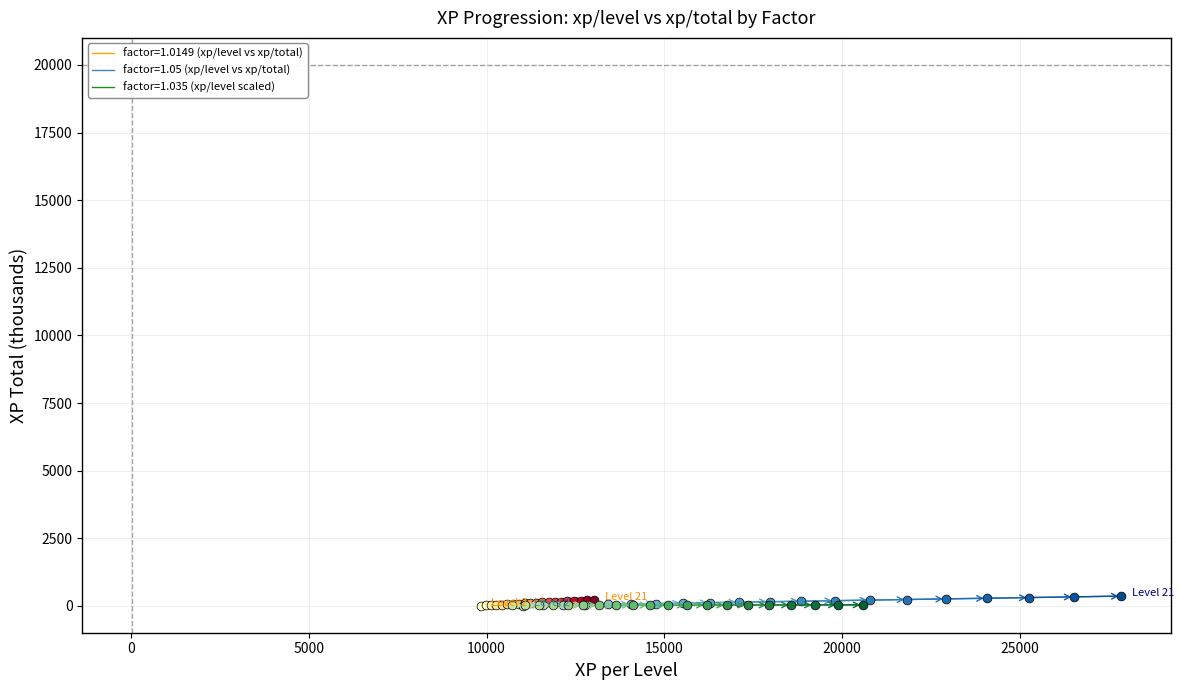

At how many categories does at least one series exceed 140?

10